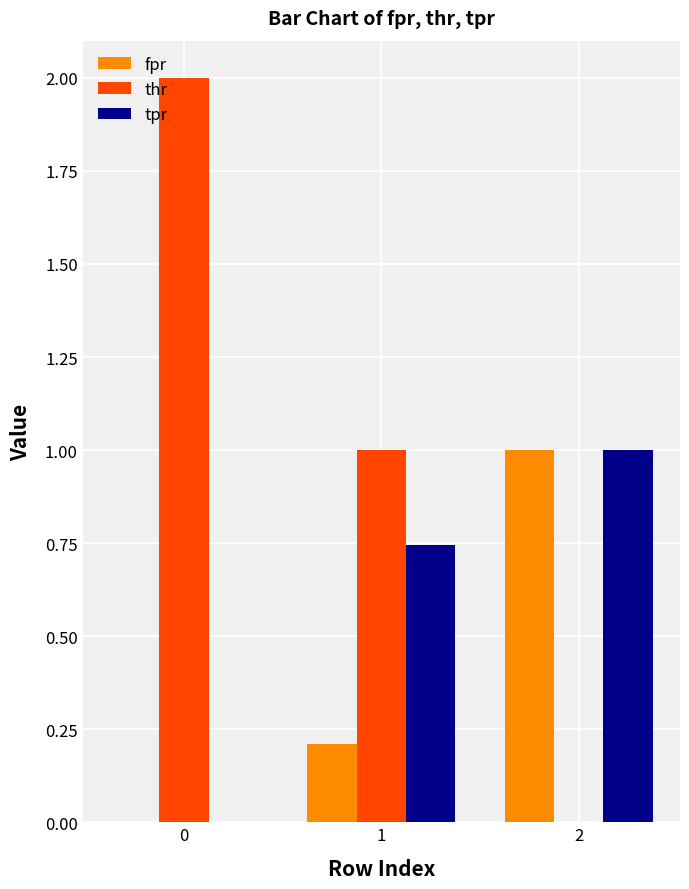

How many categories are shown in the chart?

3